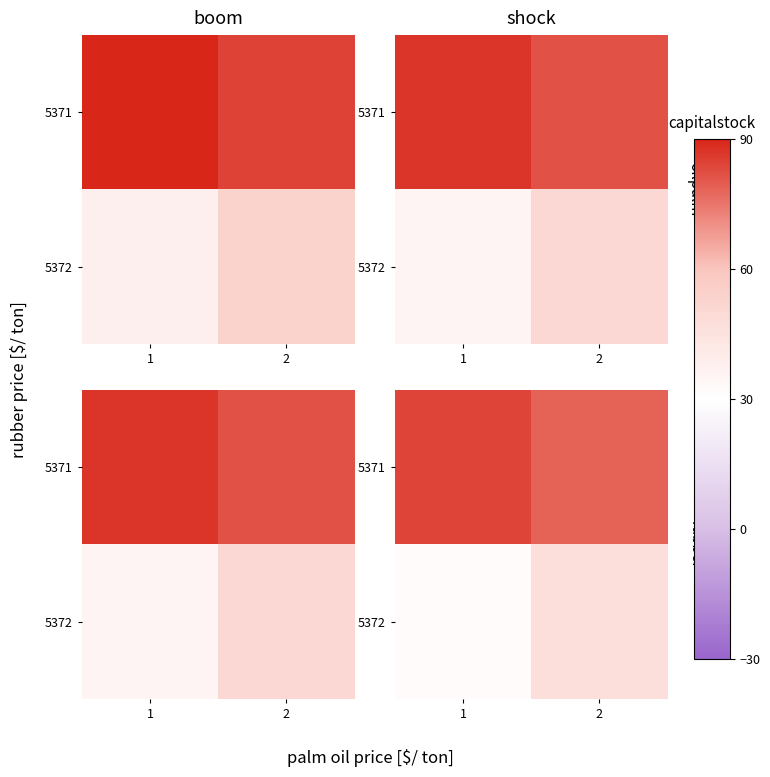

At which category is the sum across all series the highest?

2